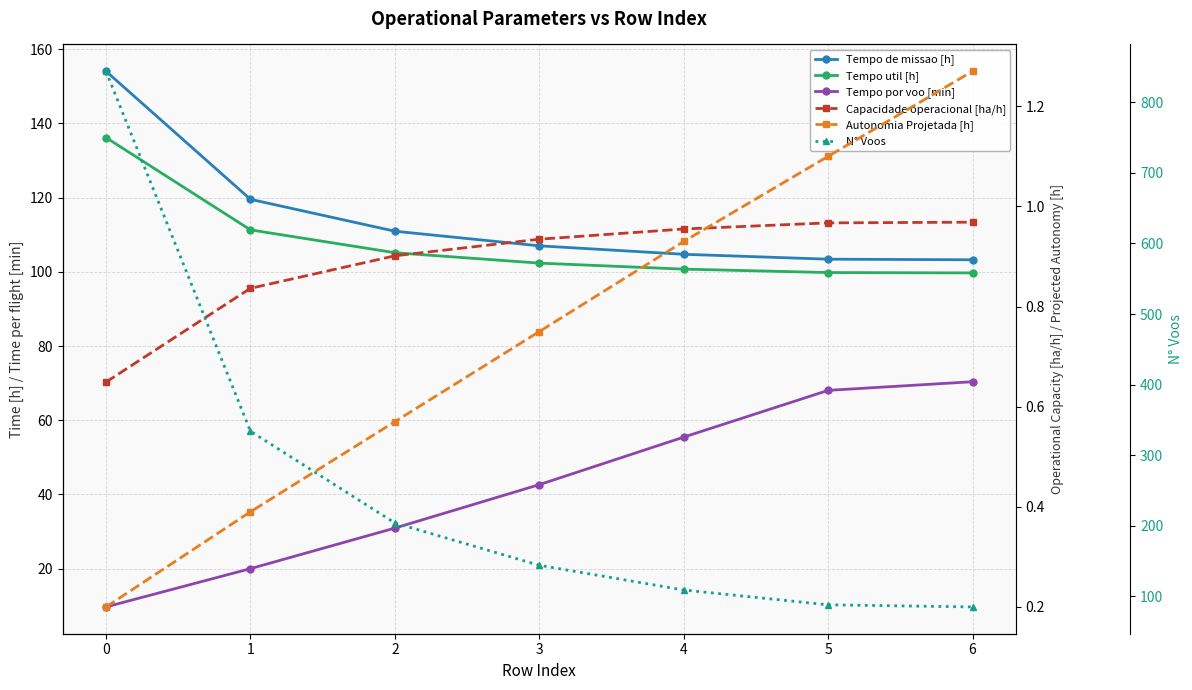

True or false: N° Voos and Tempo por voo [min] intersect in this chart.

False